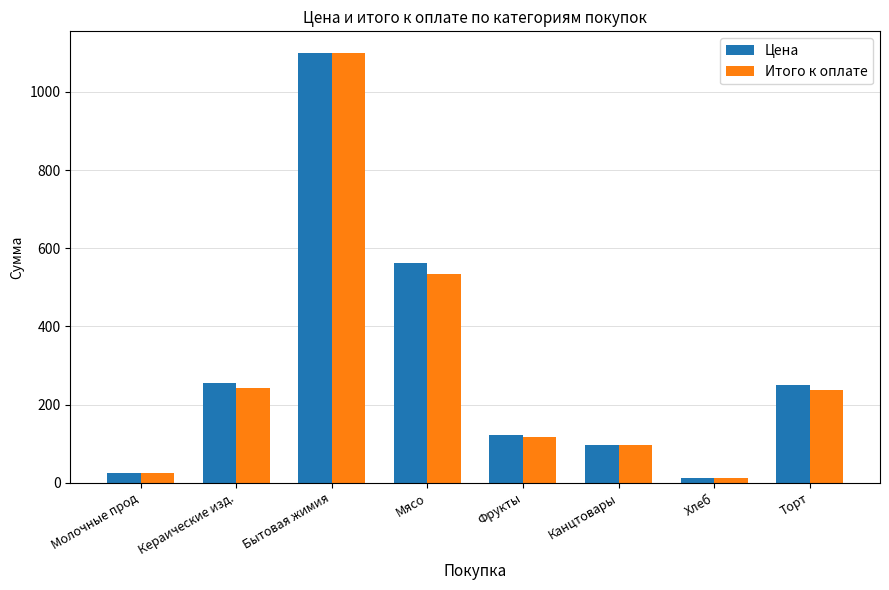

At how many categories does at least one series exceed 1036?

1